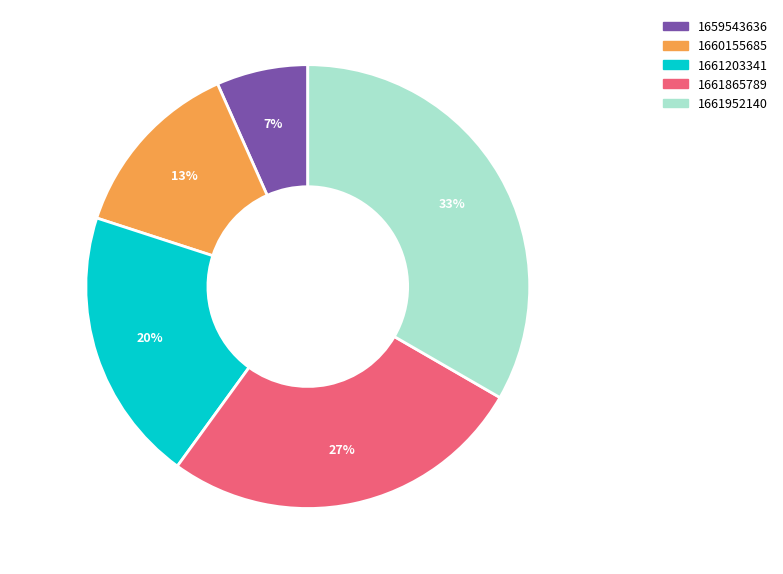

Is there any slice that represents more than half of the pie?

No